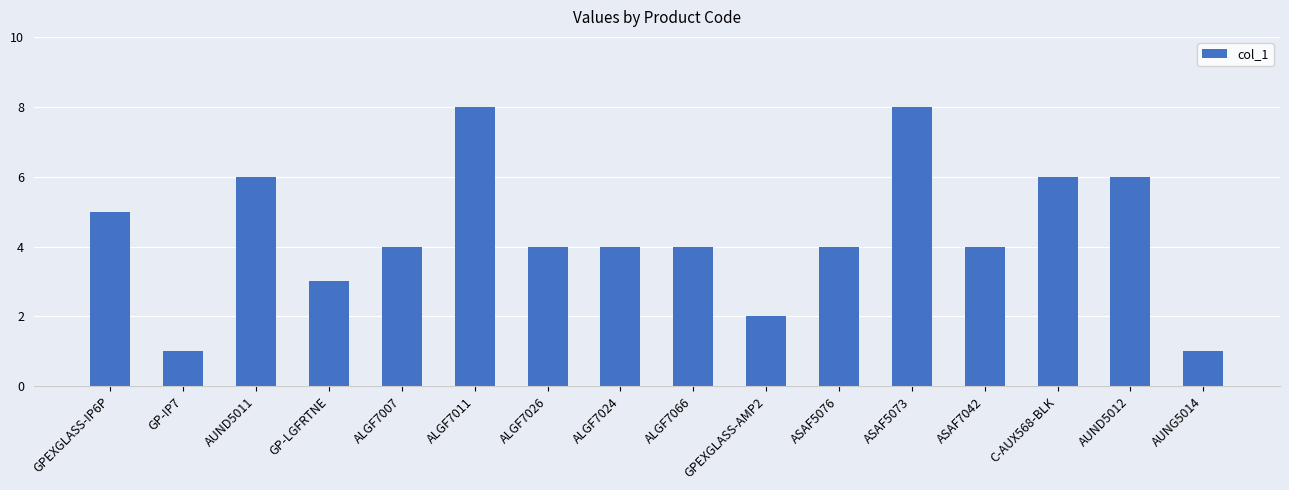

What is the change in value from GPEXGLASS-IP6P to ALGF7066?

-1